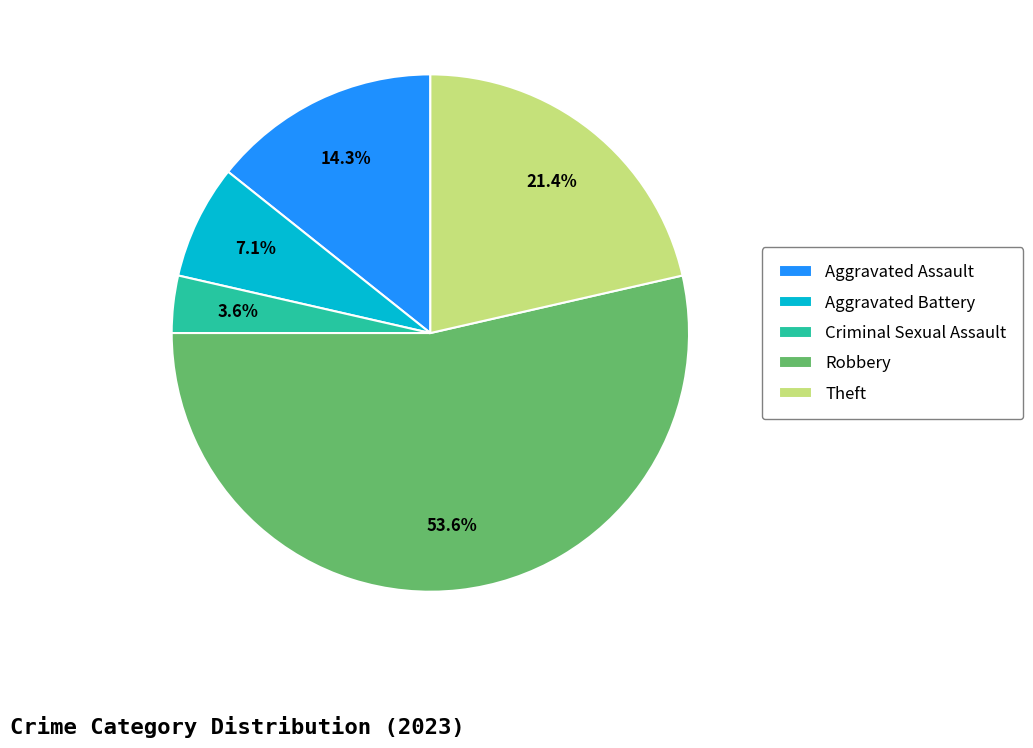

Between Theft and Aggravated Battery, which is larger?

Theft